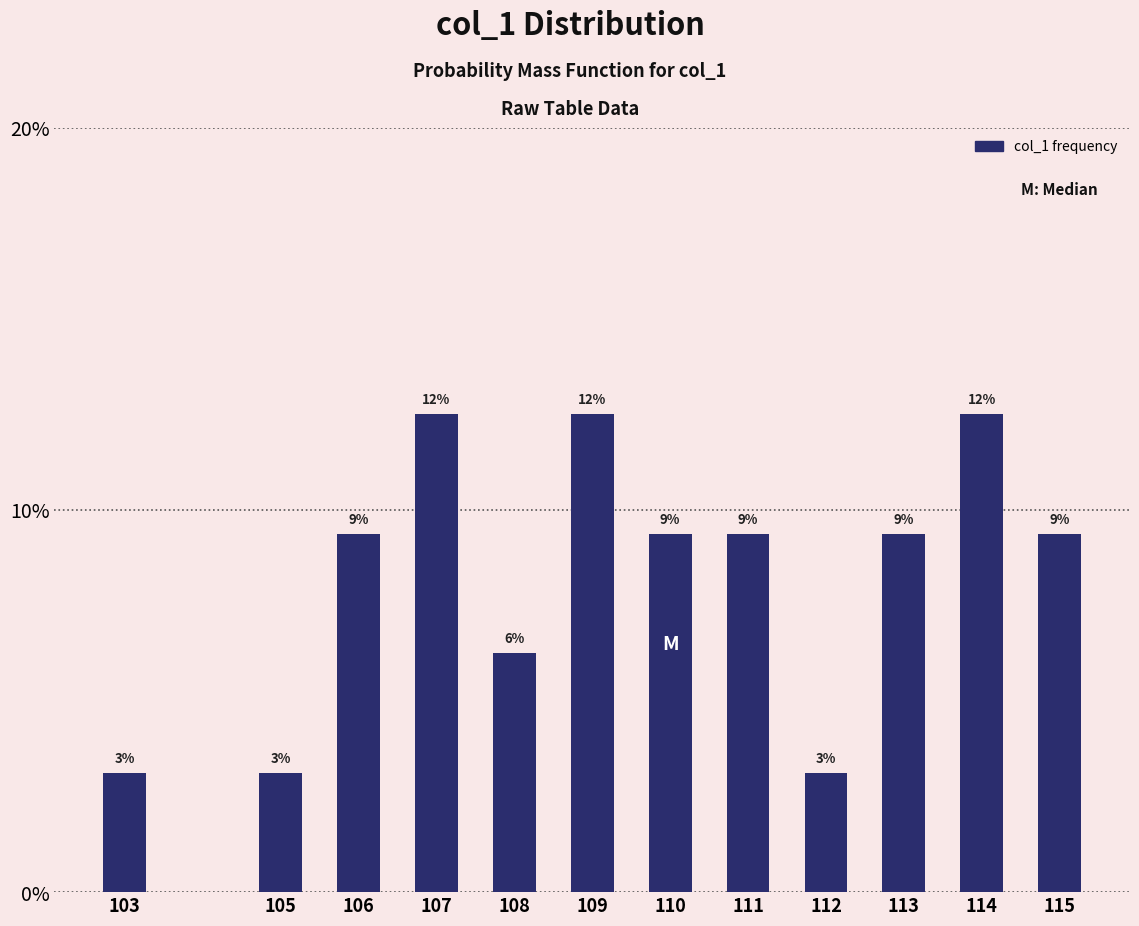

Are the bars horizontal?

No